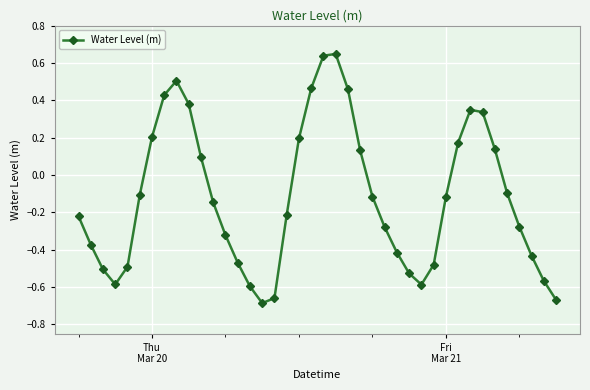

How many points are higher than both their immediate neighbors (excluding endpoints)?

3